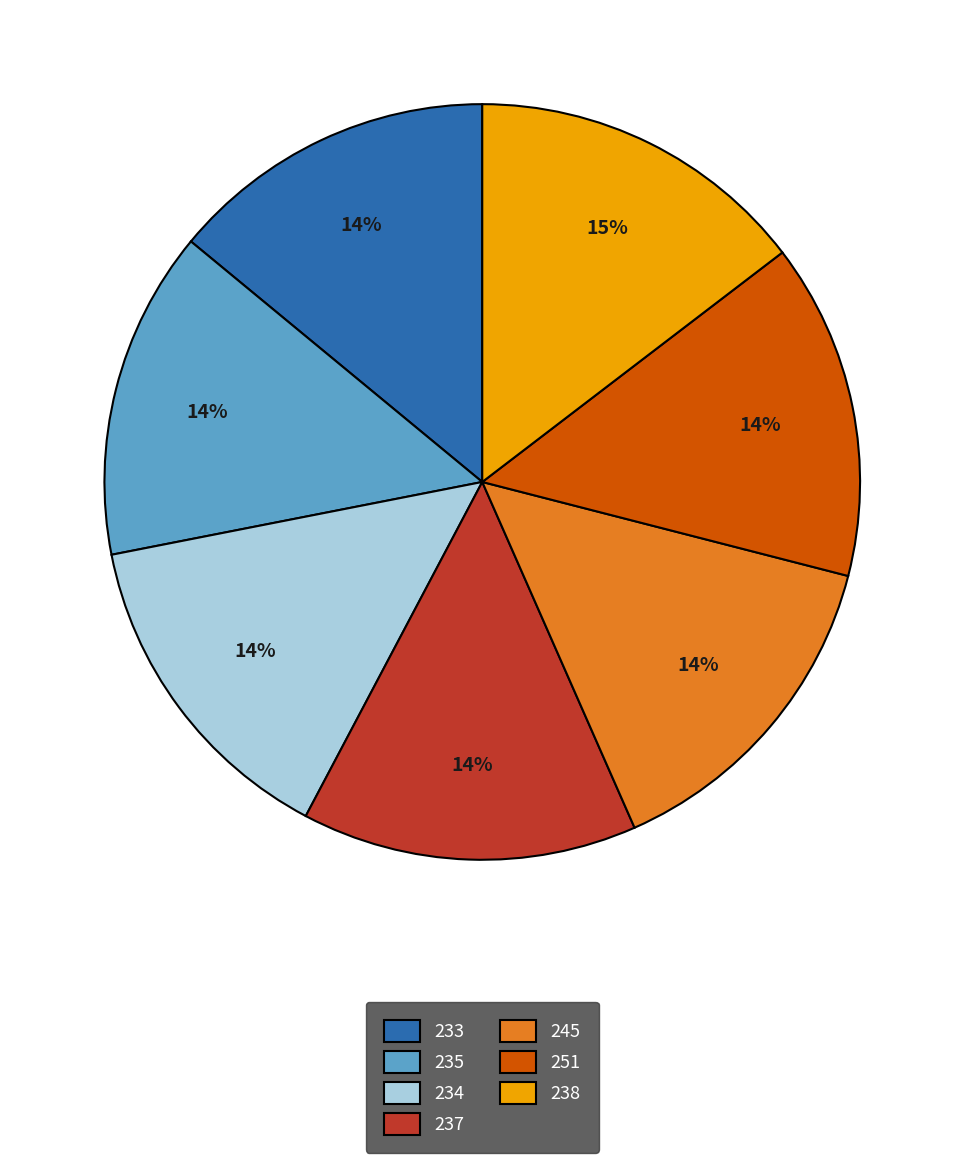

True or false: 234 accounts for 14% of the total.

True